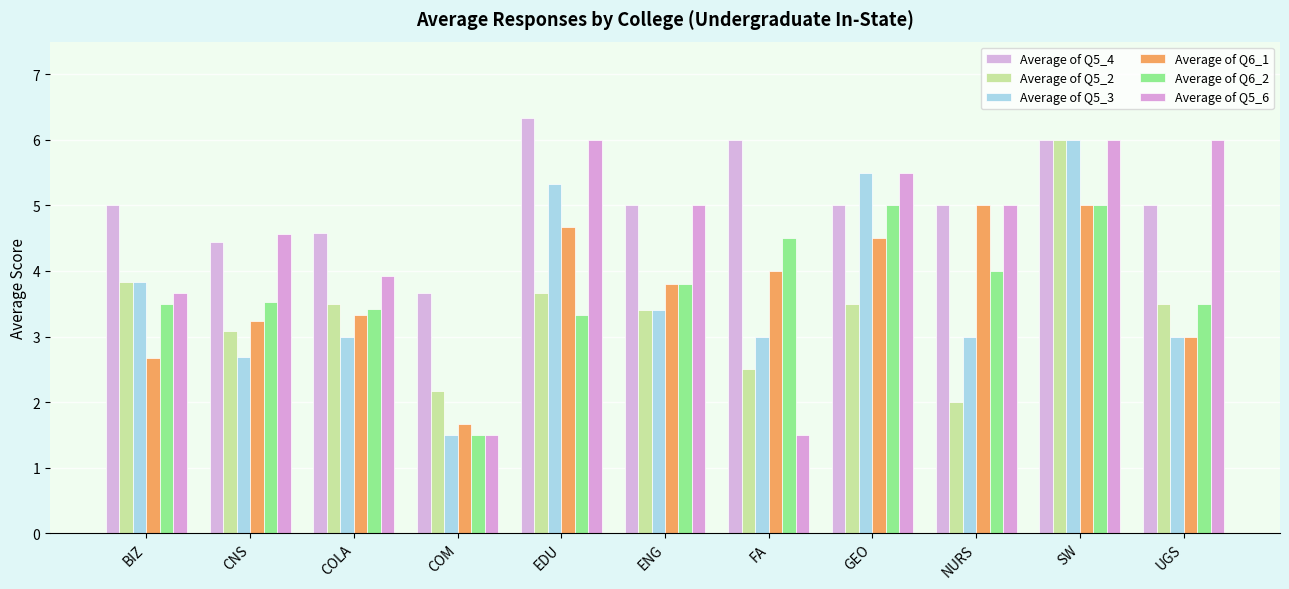

What is the difference between the Average of Q6_2 values at COLA and GEO?

1.6